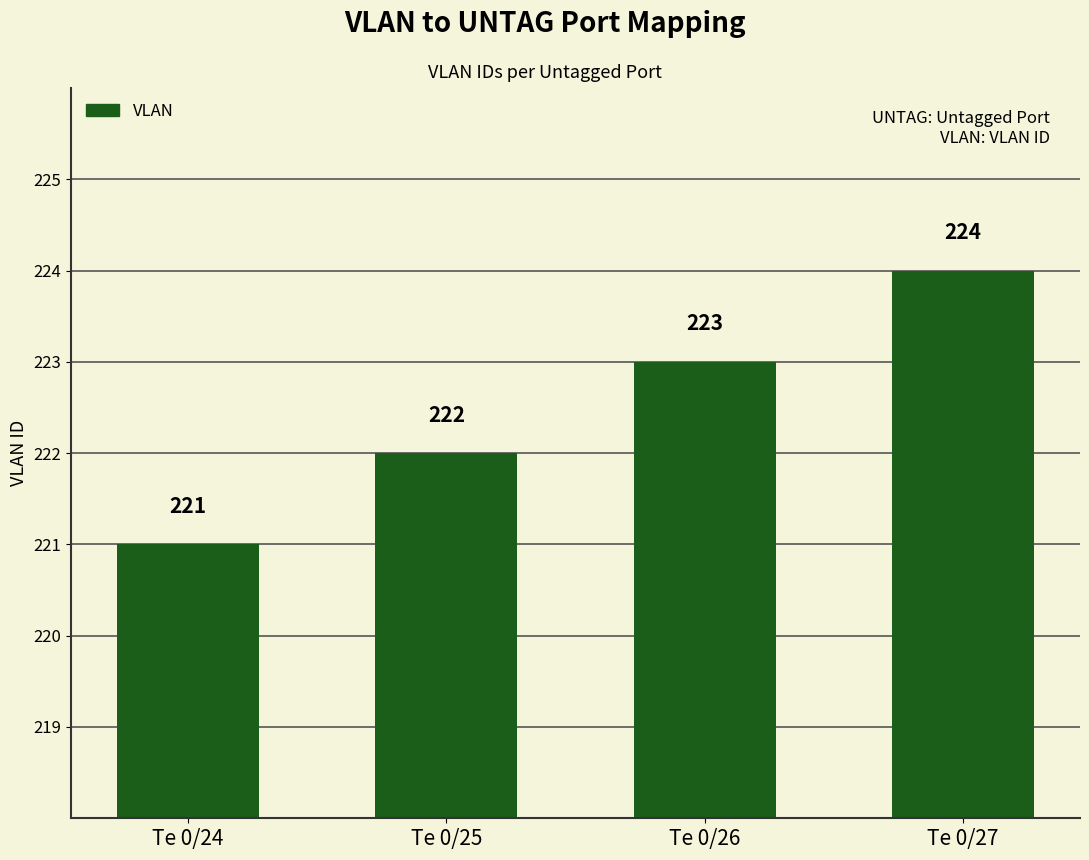

Reading right to left, list all the values displayed in this chart.

224	223	222	221